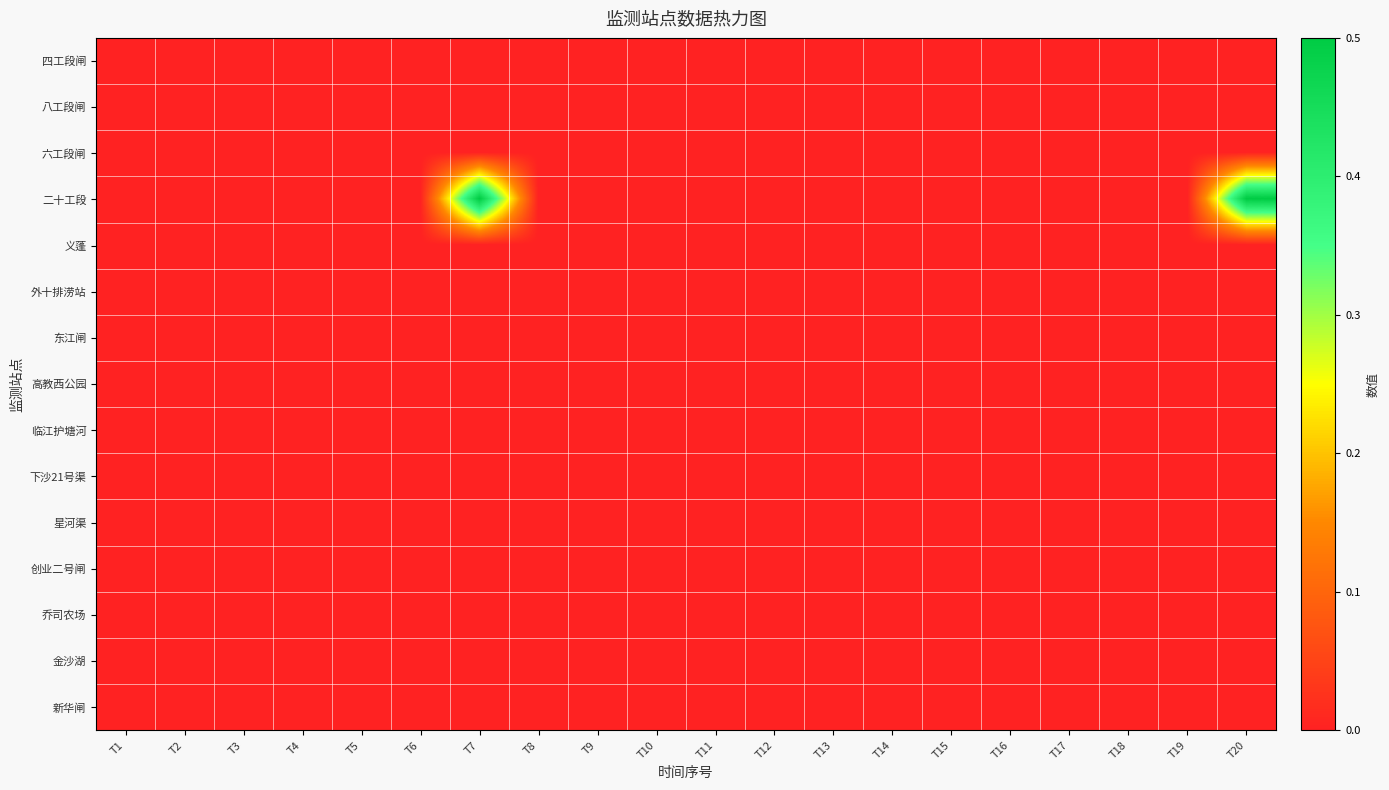

Reading right to left, transcribe all the data shown in this chart.

row_0: T20=0.0	T19=0.0	T18=0.0	T17=0.0	T16=0.0	T15=0.0	T14=0.0	T13=0.0	T12=0.0	T11=0.0	T10=0.0	T9=0.0	T8=0.0	T7=0.0	T6=0.0	T5=0.0	T4=0.0	T3=0.0	T2=0.0	T1=0.0
row_1: T20=0.0	T19=0.0	T18=0.0	T17=0.0	T16=0.0	T15=0.0	T14=0.0	T13=0.0	T12=0.0	T11=0.0	T10=0.0	T9=0.0	T8=0.0	T7=0.0	T6=0.0	T5=0.0	T4=0.0	T3=0.0	T2=0.0	T1=0.0
row_2: T20=0.0	T19=0.0	T18=0.0	T17=0.0	T16=0.0	T15=0.0	T14=0.0	T13=0.0	T12=0.0	T11=0.0	T10=0.0	T9=0.0	T8=0.0	T7=0.0	T6=0.0	T5=0.0	T4=0.0	T3=0.0	T2=0.0	T1=0.0
row_3: T20=0.5	T19=0.0	T18=0.0	T17=0.0	T16=0.0	T15=0.0	T14=0.0	T13=0.0	T12=0.0	T11=0.0	T10=0.0	T9=0.0	T8=0.0	T7=0.5	T6=0.0	T5=0.0	T4=0.0	T3=0.0	T2=0.0	T1=0.0
row_4: T20=0.0	T19=0.0	T18=0.0	T17=0.0	T16=0.0	T15=0.0	T14=0.0	T13=0.0	T12=0.0	T11=0.0	T10=0.0	T9=0.0	T8=0.0	T7=0.0	T6=0.0	T5=0.0	T4=0.0	T3=0.0	T2=0.0	T1=0.0
row_5: T20=0.0	T19=0.0	T18=0.0	T17=0.0	T16=0.0	T15=0.0	T14=0.0	T13=0.0	T12=0.0	T11=0.0	T10=0.0	T9=0.0	T8=0.0	T7=0.0	T6=0.0	T5=0.0	T4=0.0	T3=0.0	T2=0.0	T1=0.0
row_6: T20=0.0	T19=0.0	T18=0.0	T17=0.0	T16=0.0	T15=0.0	T14=0.0	T13=0.0	T12=0.0	T11=0.0	T10=0.0	T9=0.0	T8=0.0	T7=0.0	T6=0.0	T5=0.0	T4=0.0	T3=0.0	T2=0.0	T1=0.0
row_7: T20=0.0	T19=0.0	T18=0.0	T17=0.0	T16=0.0	T15=0.0	T14=0.0	T13=0.0	T12=0.0	T11=0.0	T10=0.0	T9=0.0	T8=0.0	T7=0.0	T6=0.0	T5=0.0	T4=0.0	T3=0.0	T2=0.0	T1=0.0
row_8: T20=0.0	T19=0.0	T18=0.0	T17=0.0	T16=0.0	T15=0.0	T14=0.0	T13=0.0	T12=0.0	T11=0.0	T10=0.0	T9=0.0	T8=0.0	T7=0.0	T6=0.0	T5=0.0	T4=0.0	T3=0.0	T2=0.0	T1=0.0
row_9: T20=0.0	T19=0.0	T18=0.0	T17=0.0	T16=0.0	T15=0.0	T14=0.0	T13=0.0	T12=0.0	T11=0.0	T10=0.0	T9=0.0	T8=0.0	T7=0.0	T6=0.0	T5=0.0	T4=0.0	T3=0.0	T2=0.0	T1=0.0
row_10: T20=0.0	T19=0.0	T18=0.0	T17=0.0	T16=0.0	T15=0.0	T14=0.0	T13=0.0	T12=0.0	T11=0.0	T10=0.0	T9=0.0	T8=0.0	T7=0.0	T6=0.0	T5=0.0	T4=0.0	T3=0.0	T2=0.0	T1=0.0
row_11: T20=0.0	T19=0.0	T18=0.0	T17=0.0	T16=0.0	T15=0.0	T14=0.0	T13=0.0	T12=0.0	T11=0.0	T10=0.0	T9=0.0	T8=0.0	T7=0.0	T6=0.0	T5=0.0	T4=0.0	T3=0.0	T2=0.0	T1=0.0
row_12: T20=0.0	T19=0.0	T18=0.0	T17=0.0	T16=0.0	T15=0.0	T14=0.0	T13=0.0	T12=0.0	T11=0.0	T10=0.0	T9=0.0	T8=0.0	T7=0.0	T6=0.0	T5=0.0	T4=0.0	T3=0.0	T2=0.0	T1=0.0
row_13: T20=0.0	T19=0.0	T18=0.0	T17=0.0	T16=0.0	T15=0.0	T14=0.0	T13=0.0	T12=0.0	T11=0.0	T10=0.0	T9=0.0	T8=0.0	T7=0.0	T6=0.0	T5=0.0	T4=0.0	T3=0.0	T2=0.0	T1=0.0
row_14: T20=0.0	T19=0.0	T18=0.0	T17=0.0	T16=0.0	T15=0.0	T14=0.0	T13=0.0	T12=0.0	T11=0.0	T10=0.0	T9=0.0	T8=0.0	T7=0.0	T6=0.0	T5=0.0	T4=0.0	T3=0.0	T2=0.0	T1=0.0